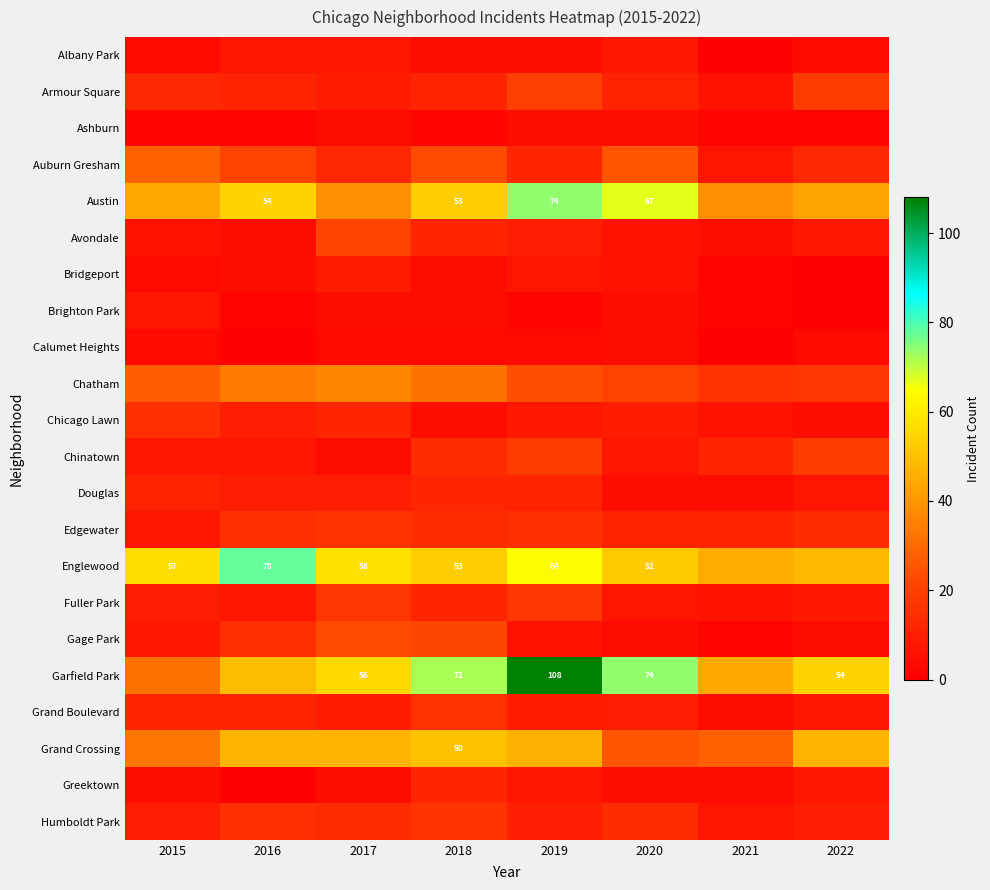

At which category does the chart reach its minimum across all series?

2022